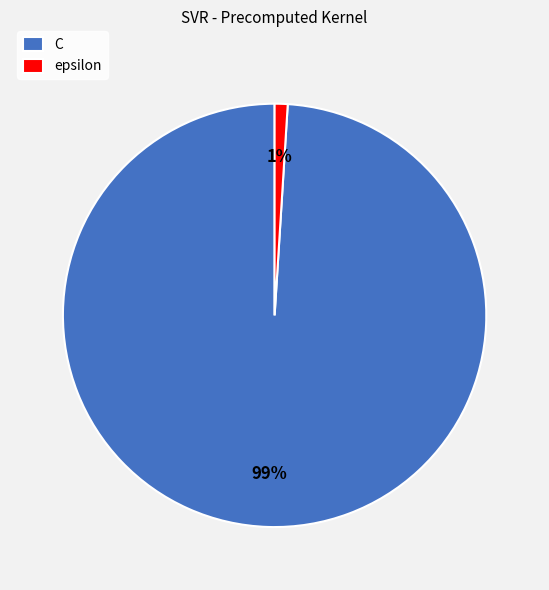

What percentage is the epsilon slice, to the nearest percent?

1%